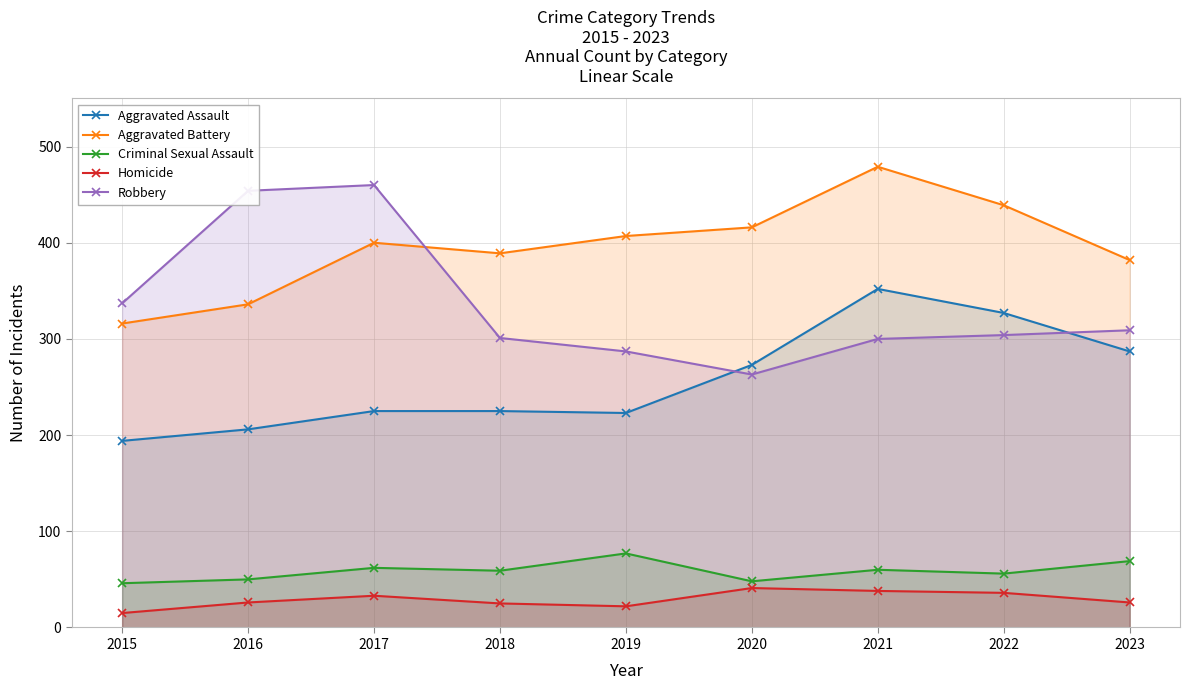

Which has a higher value, 2023 or 2019?

2023